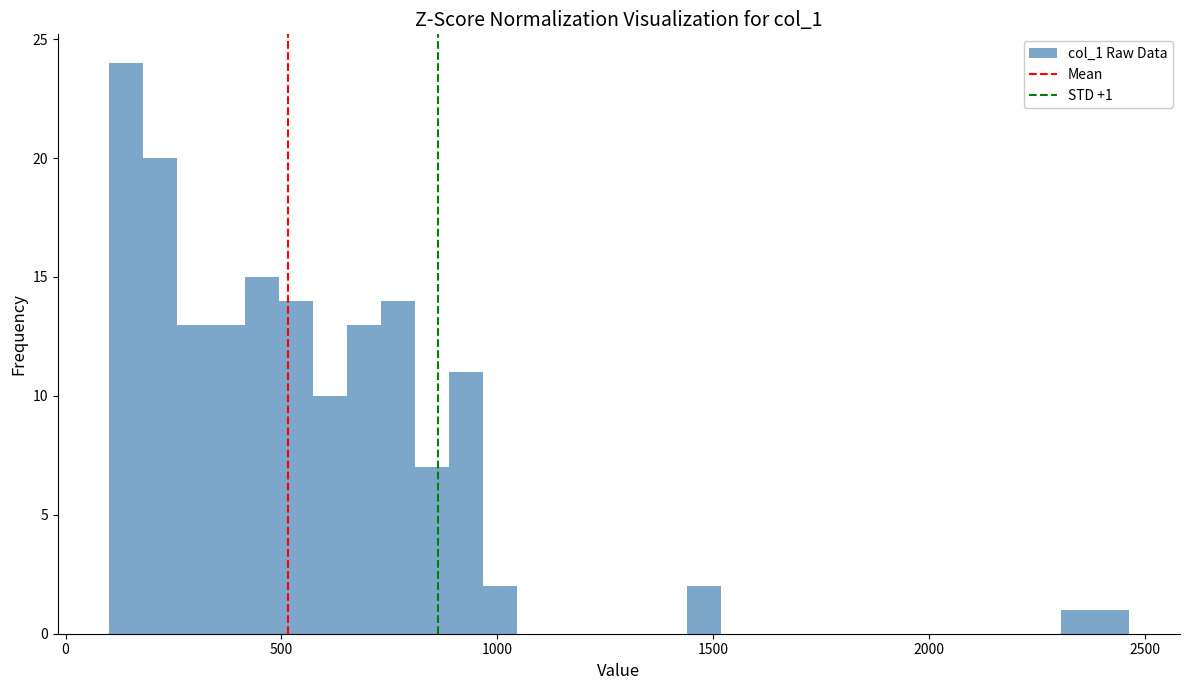

Read against the x-axis, roughly where is the centre of the tallest bar?

150